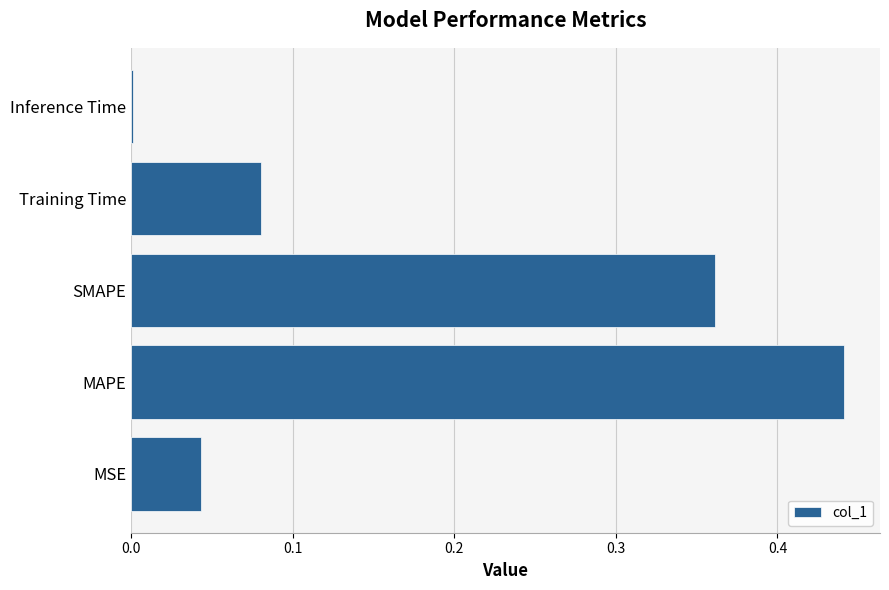

Which category has the highest value across all series?

MAPE